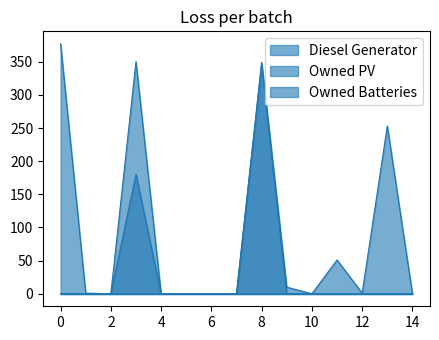

What is the value of the Owned Batteries point at the 9th from the left?

346